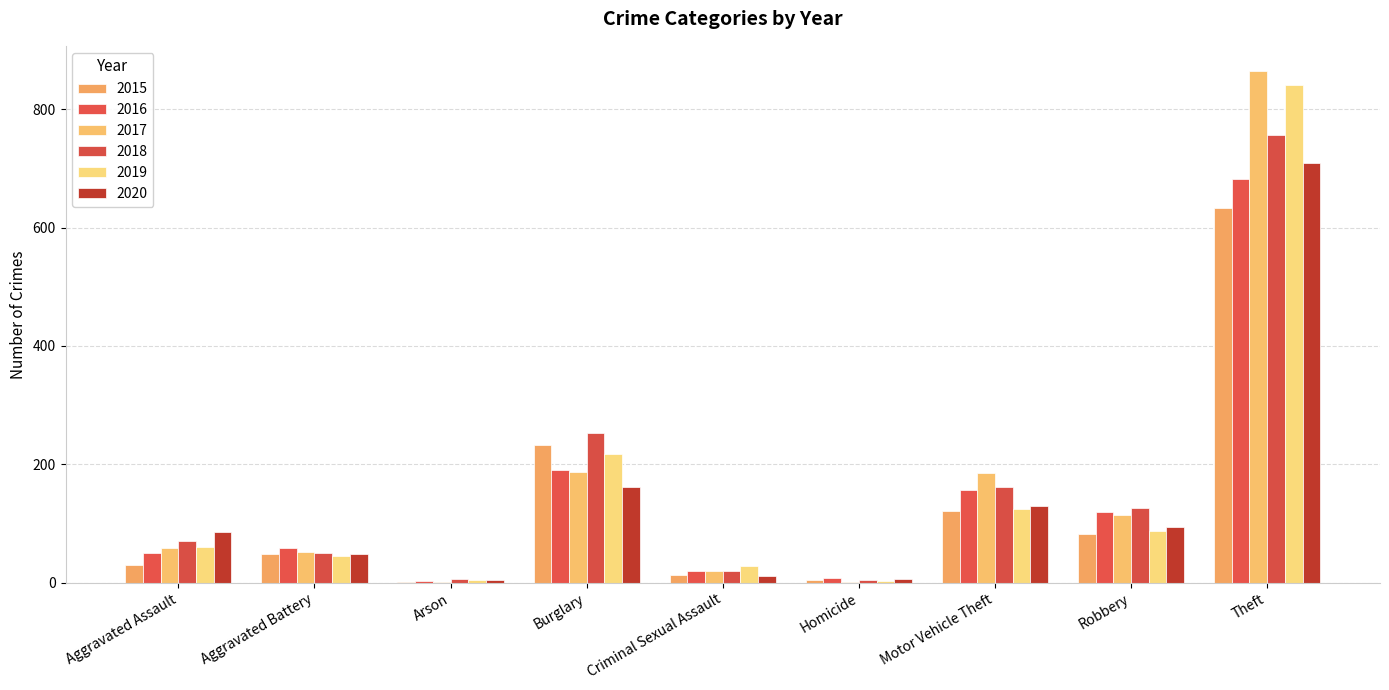

What is the minimum value shown in the chart?

1